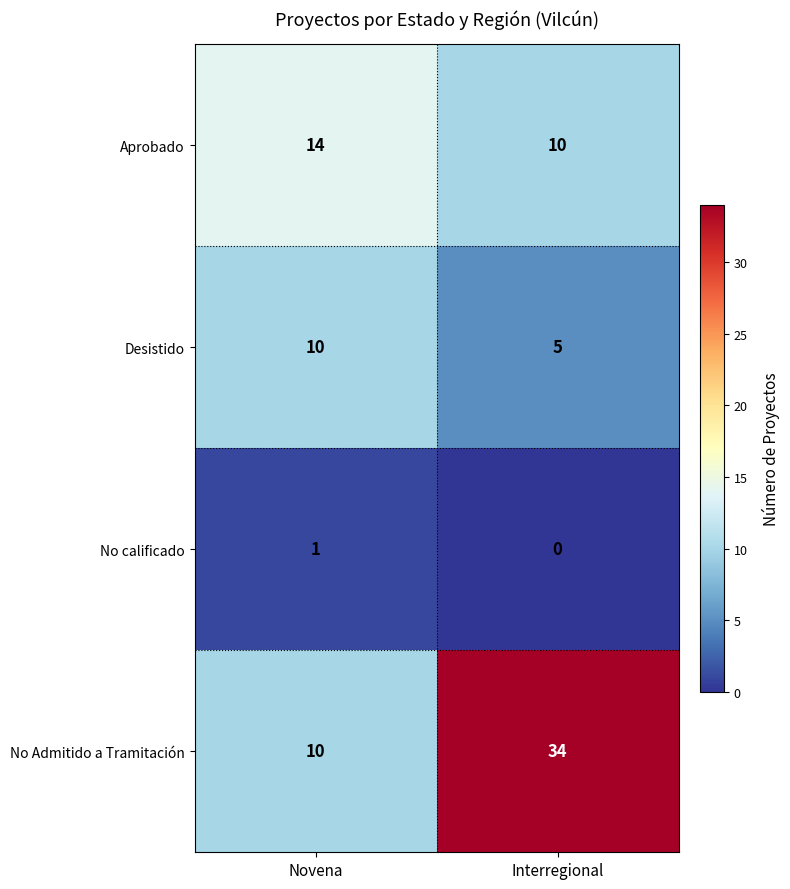

Which series changed the most between Novena and Interregional?

No Admitido a Tramitación